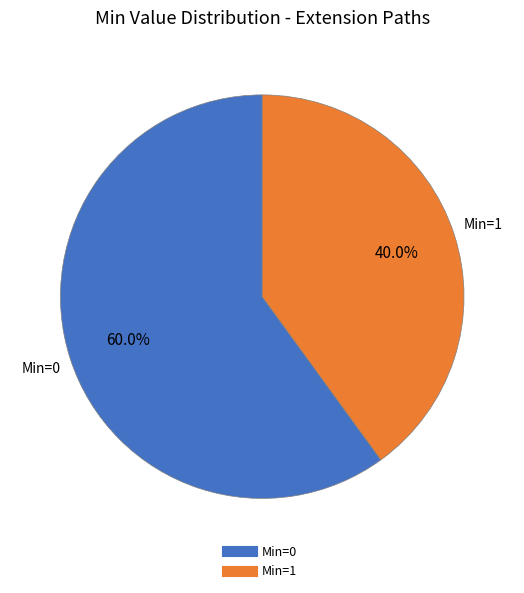

Is there a majority slice in this chart?

Yes